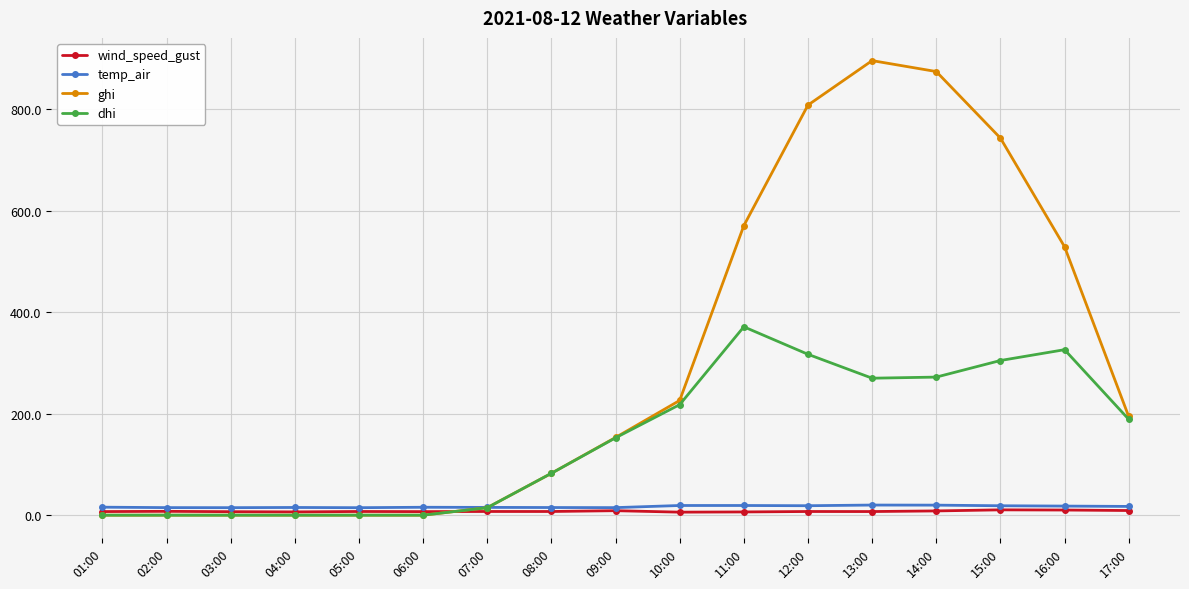

How many values in the dhi series are below 152?

8